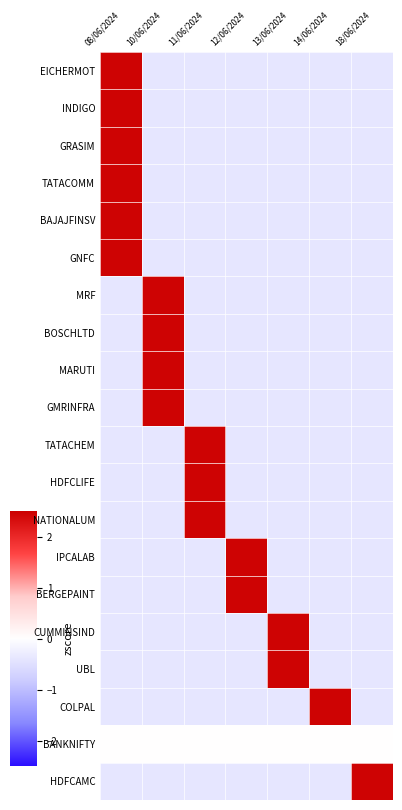

List the series in order of their peak value, highest first.

INDIGO, MRF, GNFC, MARUTI, TATACHEM, HDFCLIFE, NATIONALUM, IPCALAB, CUMMINSIND, COLPAL, EICHERMOT, GRASIM, TATACOMM, BAJAJFINSV, BOSCHLTD, GMRINFRA, BERGEPAINT, UBL, HDFCAMC, BANKNIFTY